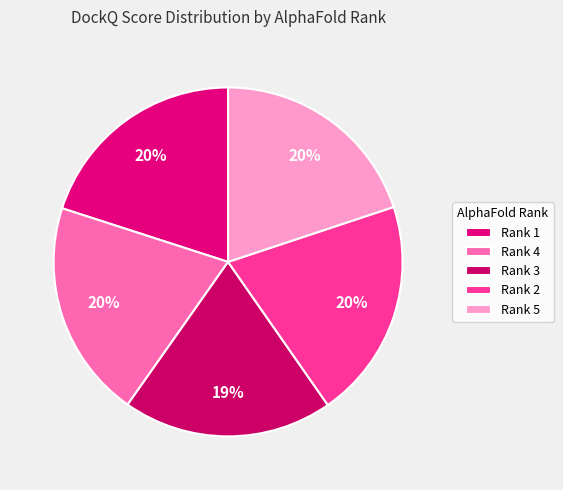

What portion of the pie excludes Rank 4?

79.8%